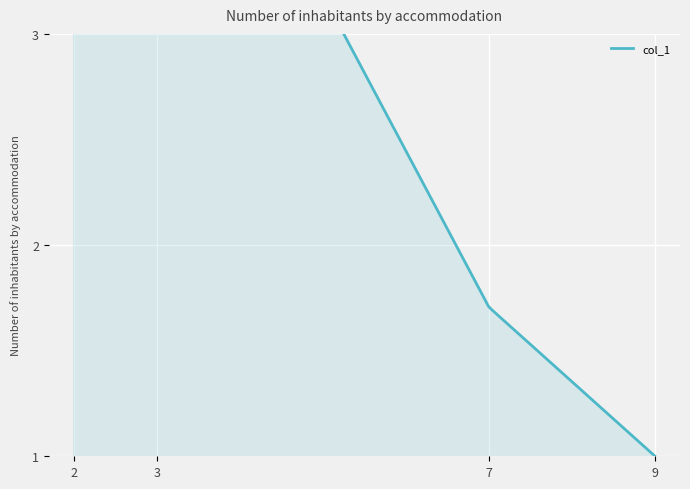

What is the maximum value shown in the chart?

3.0